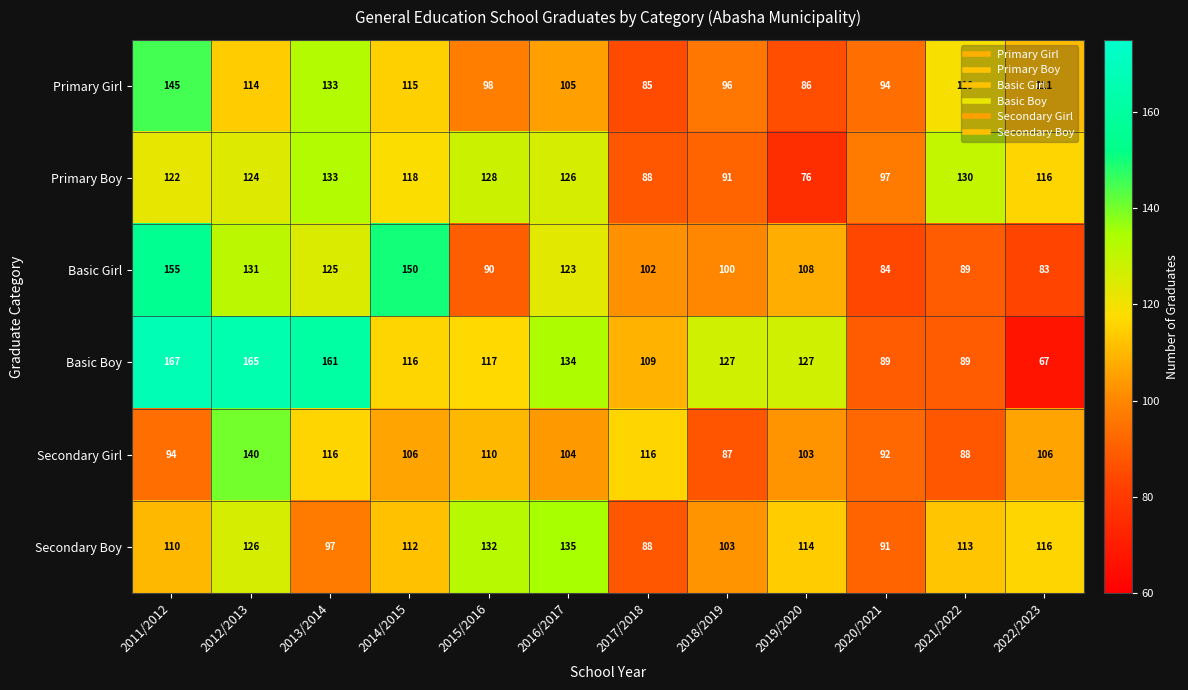

What is the difference between the maximum and minimum values in the Primary Boy series?

57